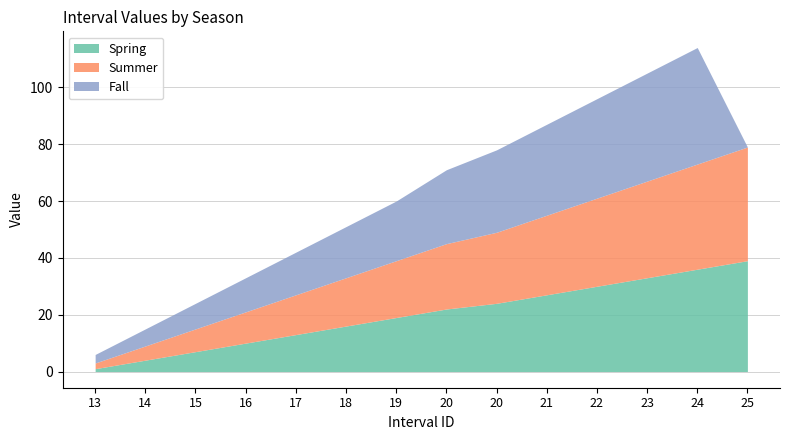

True or false: Spring and Summer cross at least once.

False